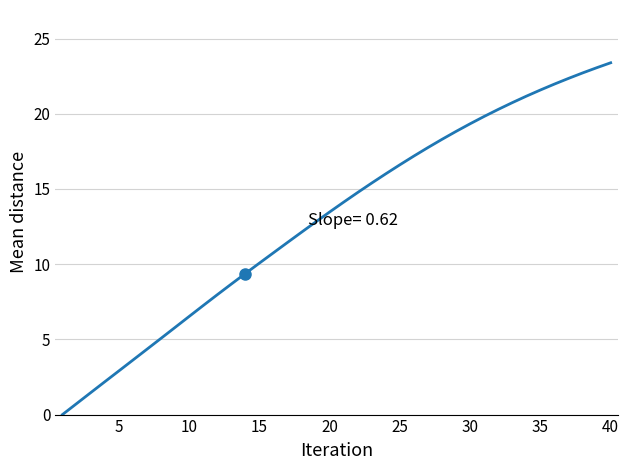

How many values exceed 14?

20